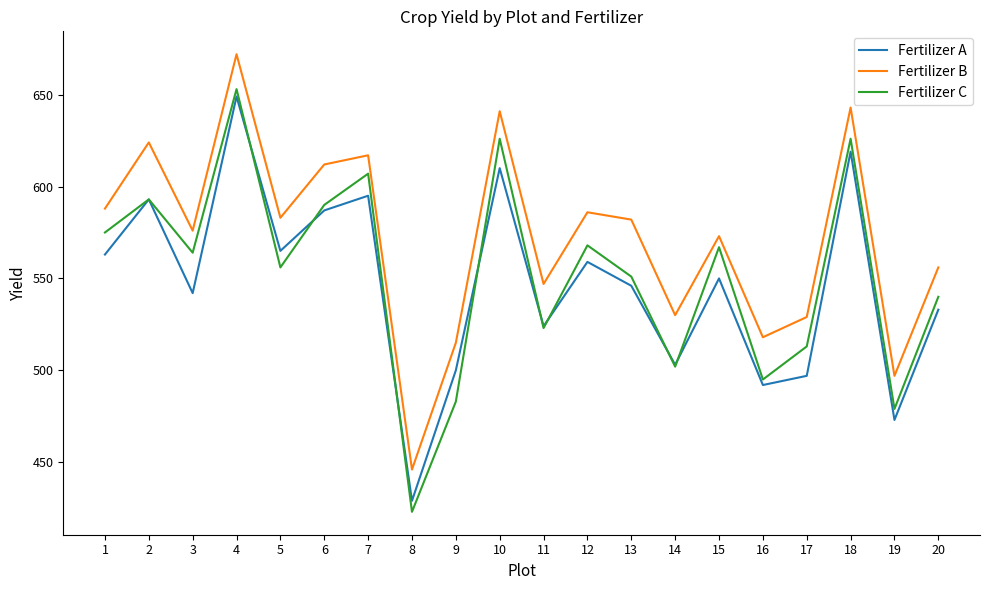

What are all the series names shown in the legend?

Fertilizer A, Fertilizer B, Fertilizer C